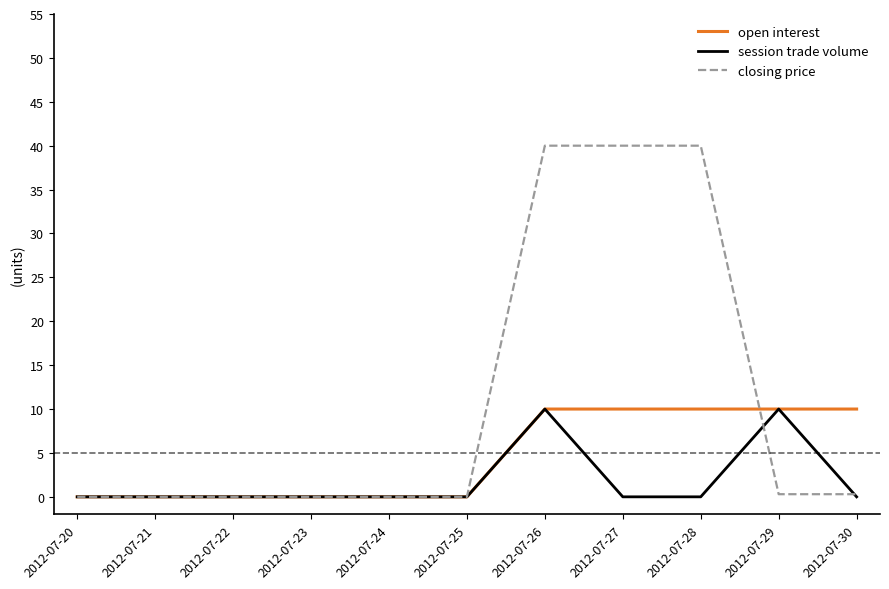

List the series in order of their overall mean, lowest first.

session trade volume, open interest, closing price